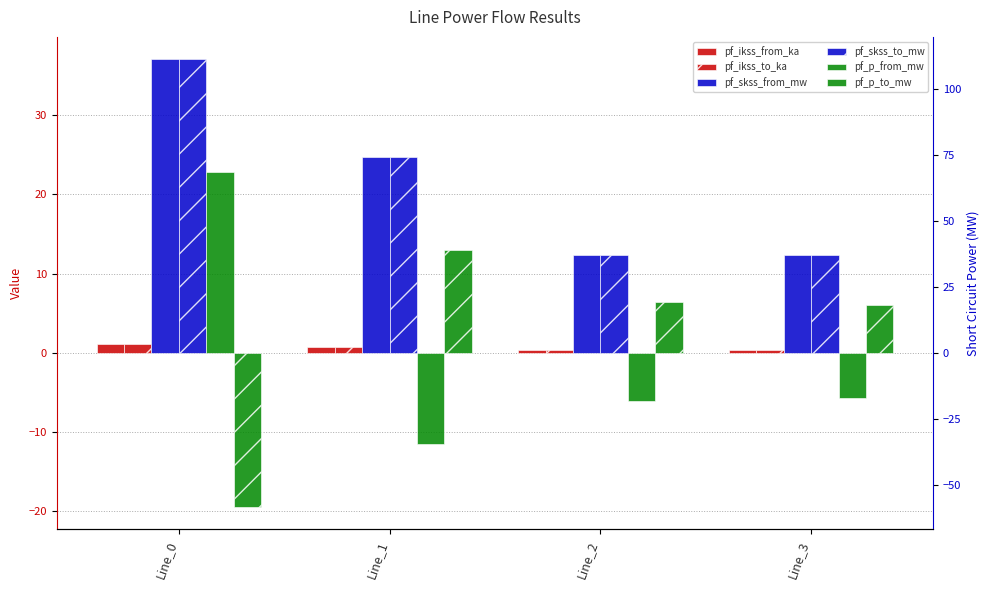

What is the total value across all series at Line_1?

52.4